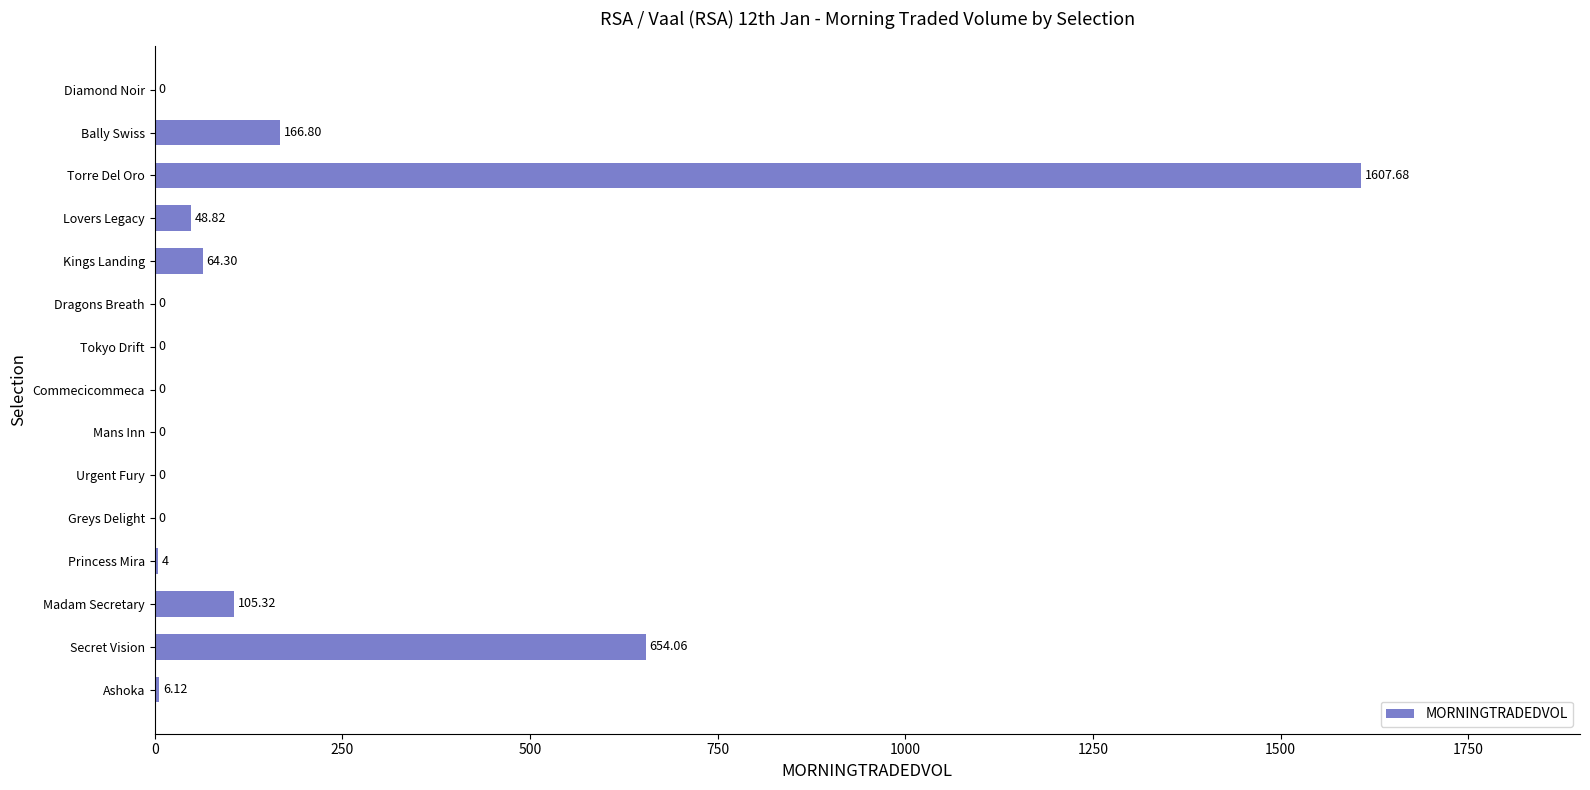

What is the maximum value shown in the chart?

1607.7